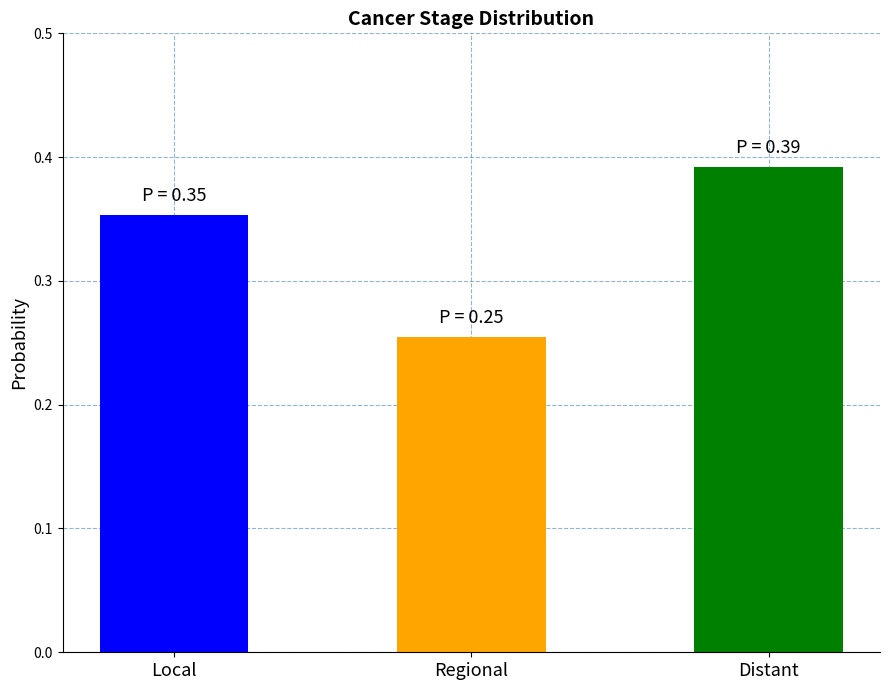

What is the change in value from Regional to Distant?

+0.1